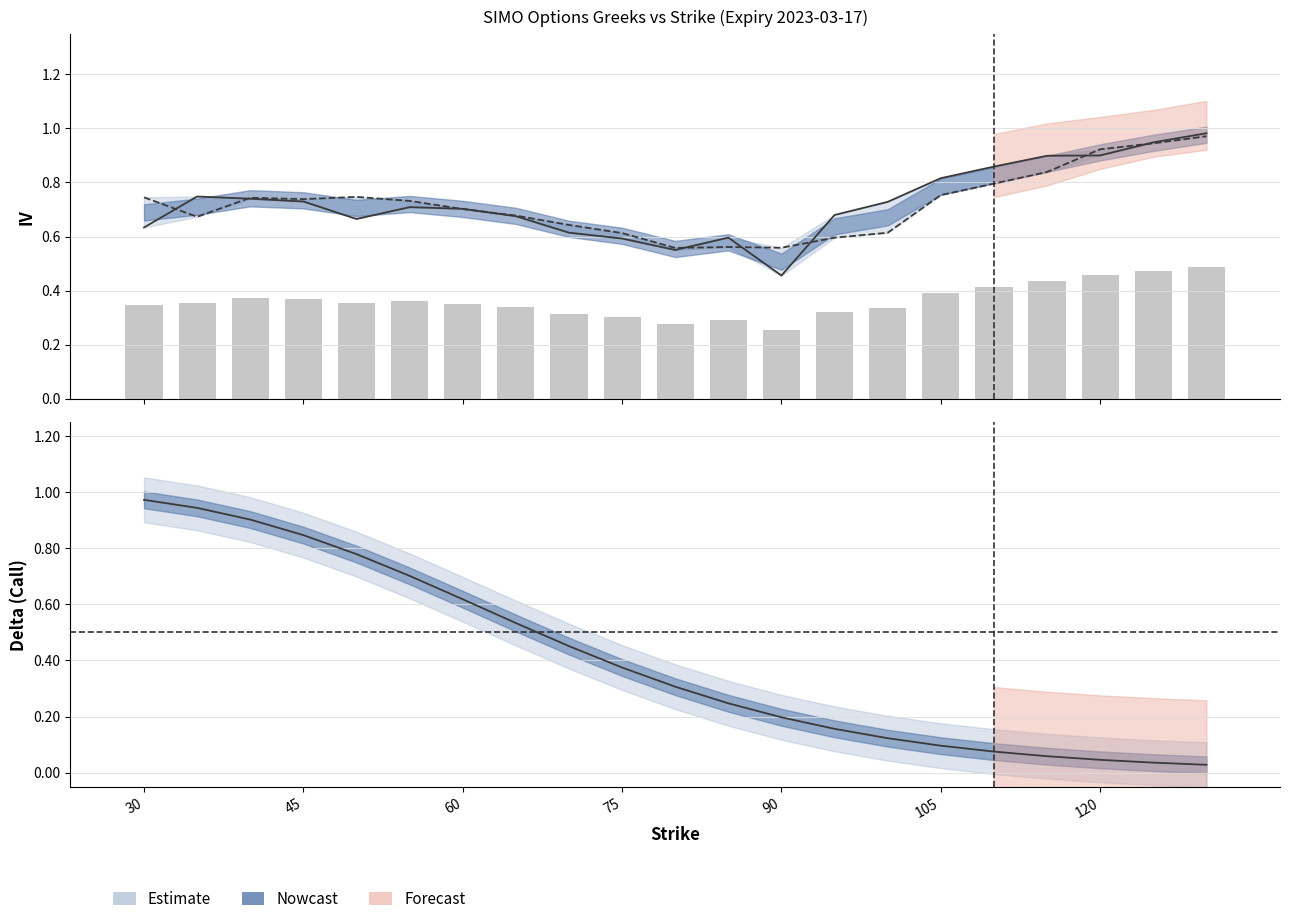

The value of iv_put at 130 is 1.4. True or false?

False